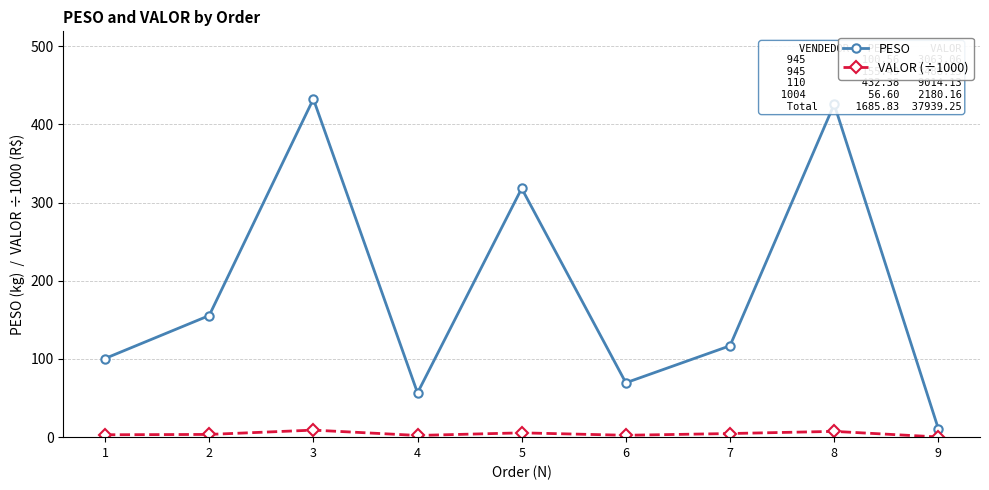

True or false: PESO has more than 1 interior local peaks.

True